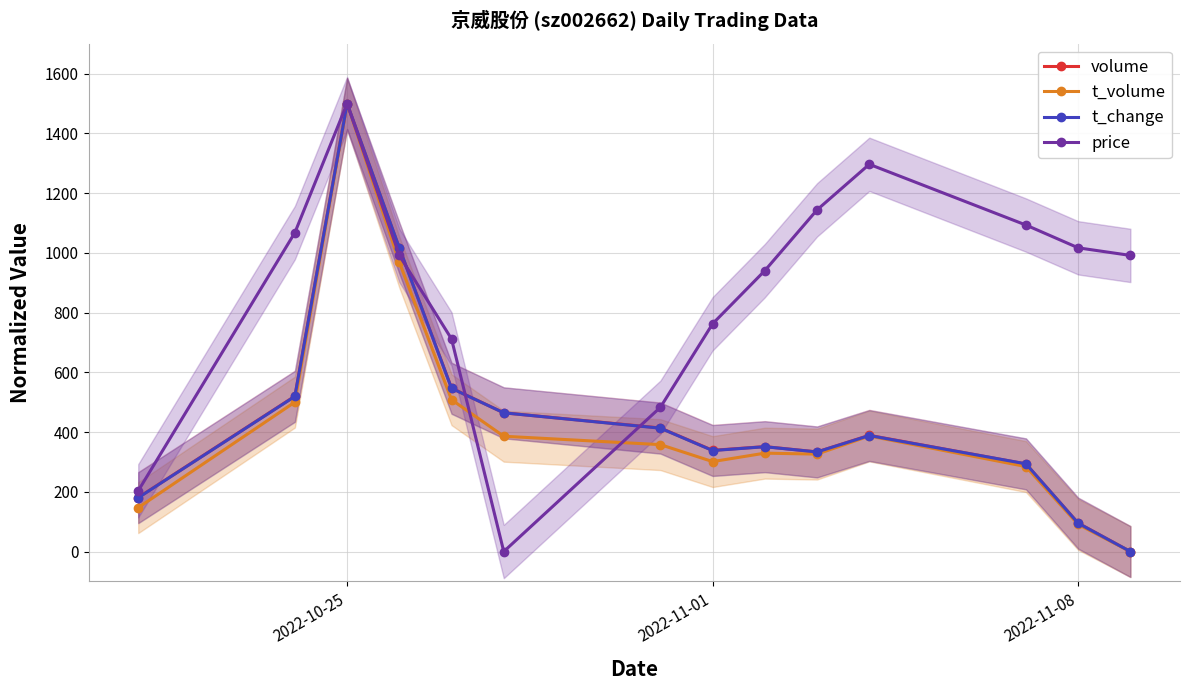

How many interior local valleys does the t_volume series have?

2